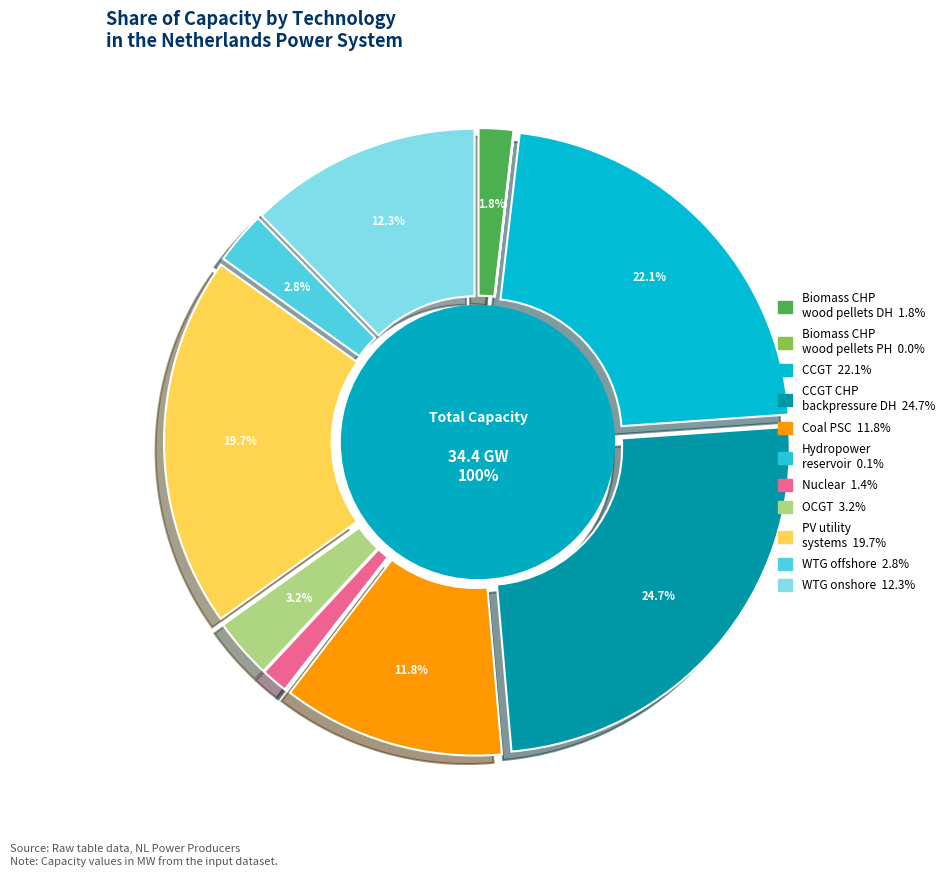

Is PV_utility_systems the majority of the pie?

No